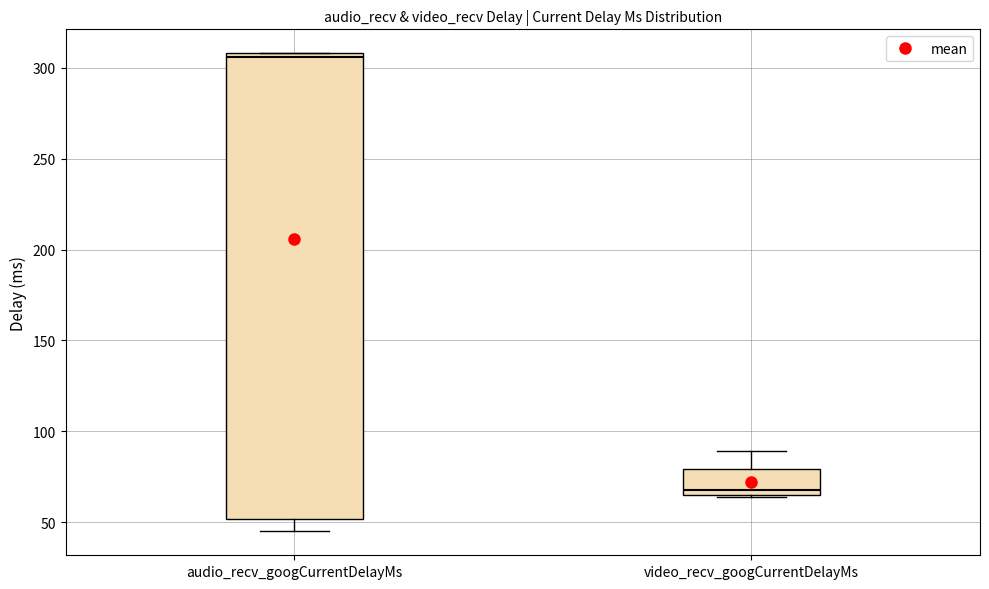

Comparing the boxes themselves (not the whiskers), which one is the tallest?

audio_recv_googCurrentDelayMs